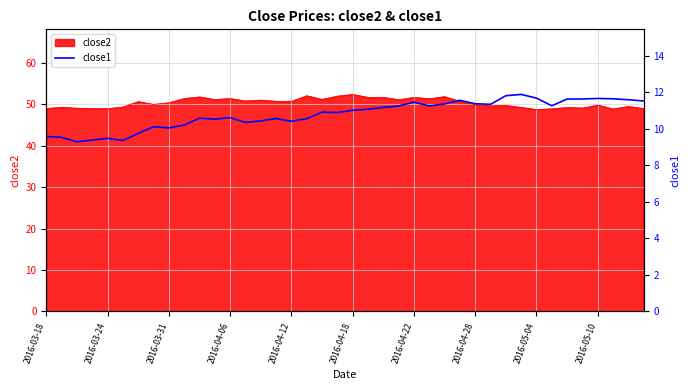

The value at 27 is 4.7. True or false?

False